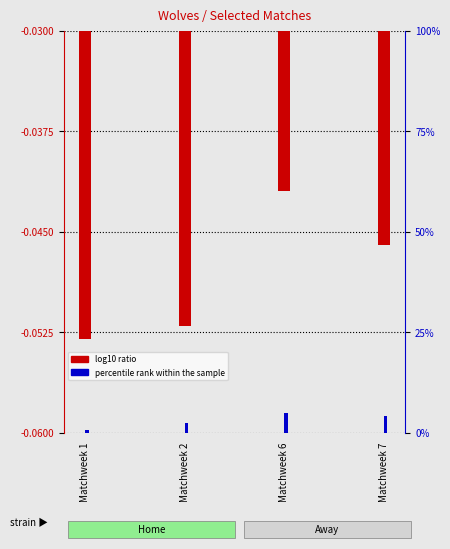

Which series has the largest total across all categories?

percentile rank within the sample